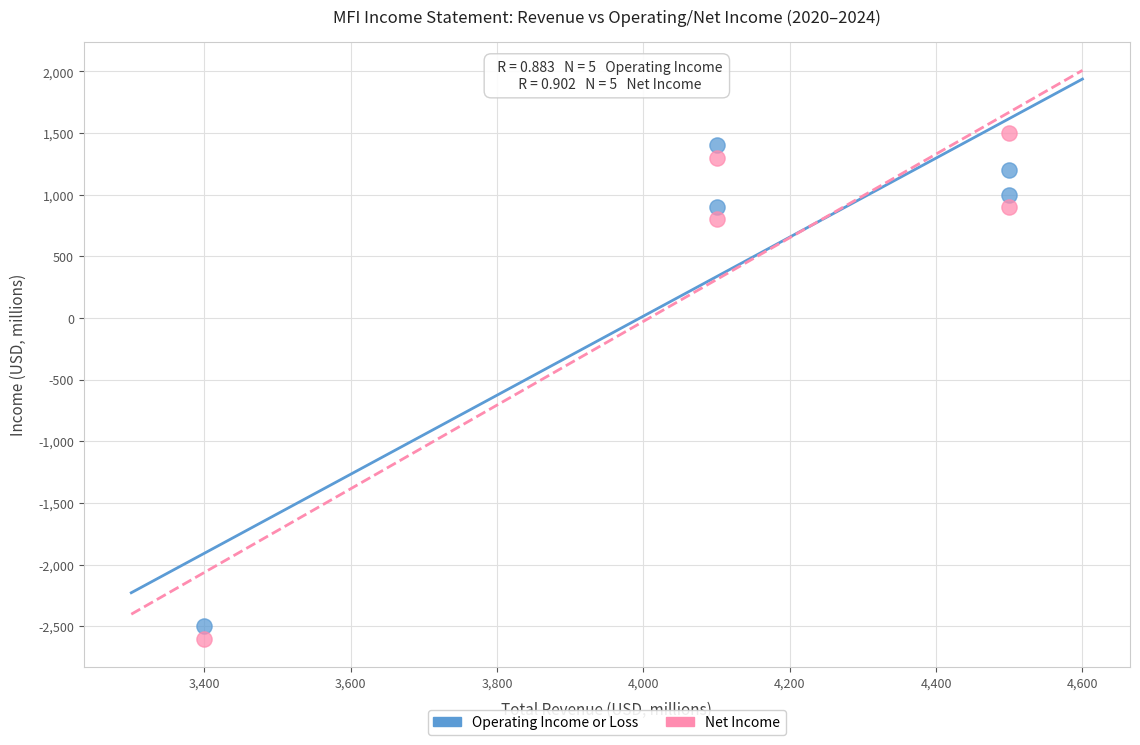

What is the X range (max minus min) for the scatter plot?

1100